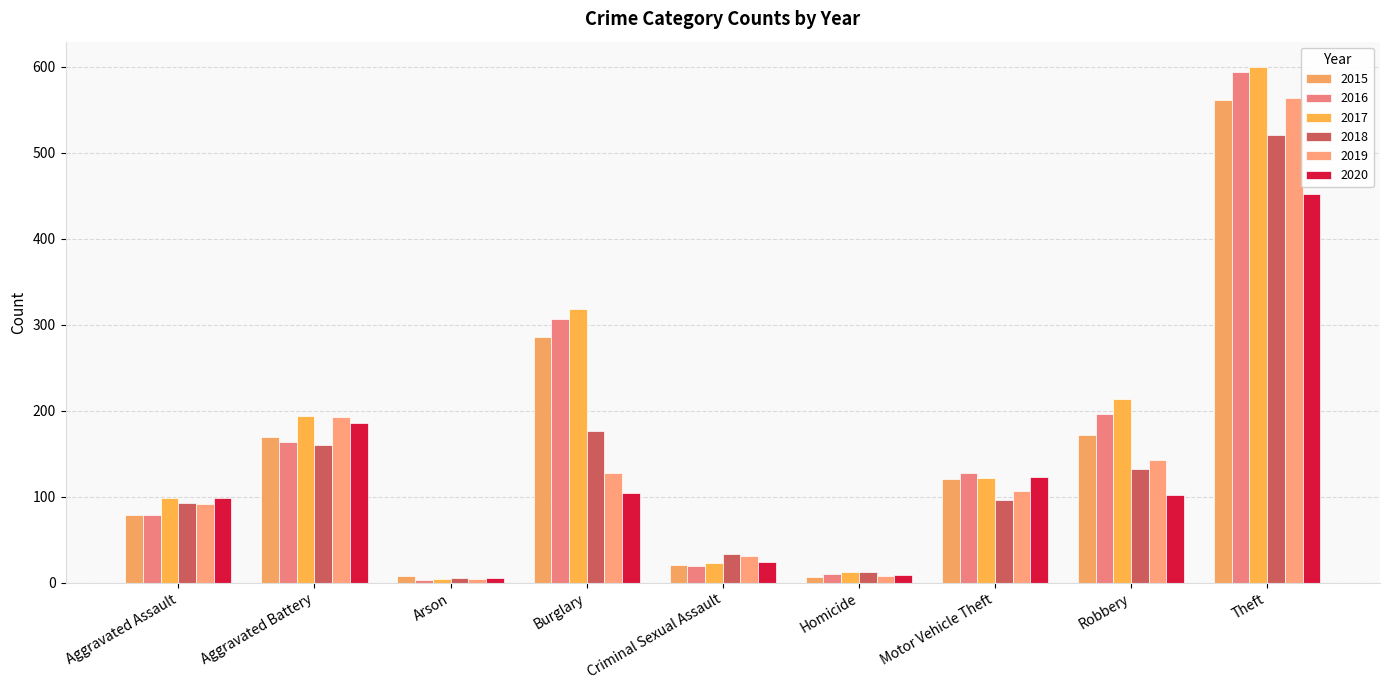

What is the value of the 2018 bar at the 7th from the left?

96